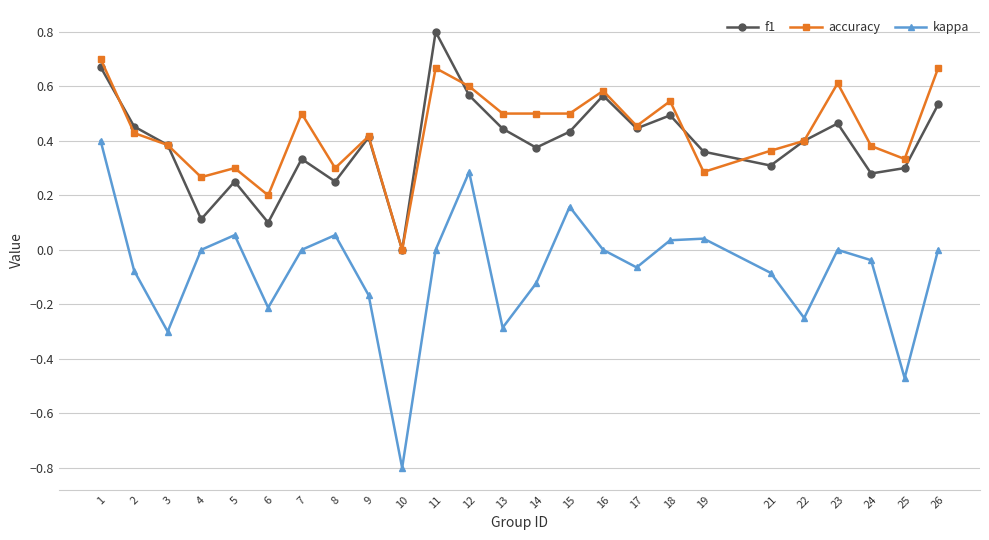

How many interior local peaks does the kappa series have?

6